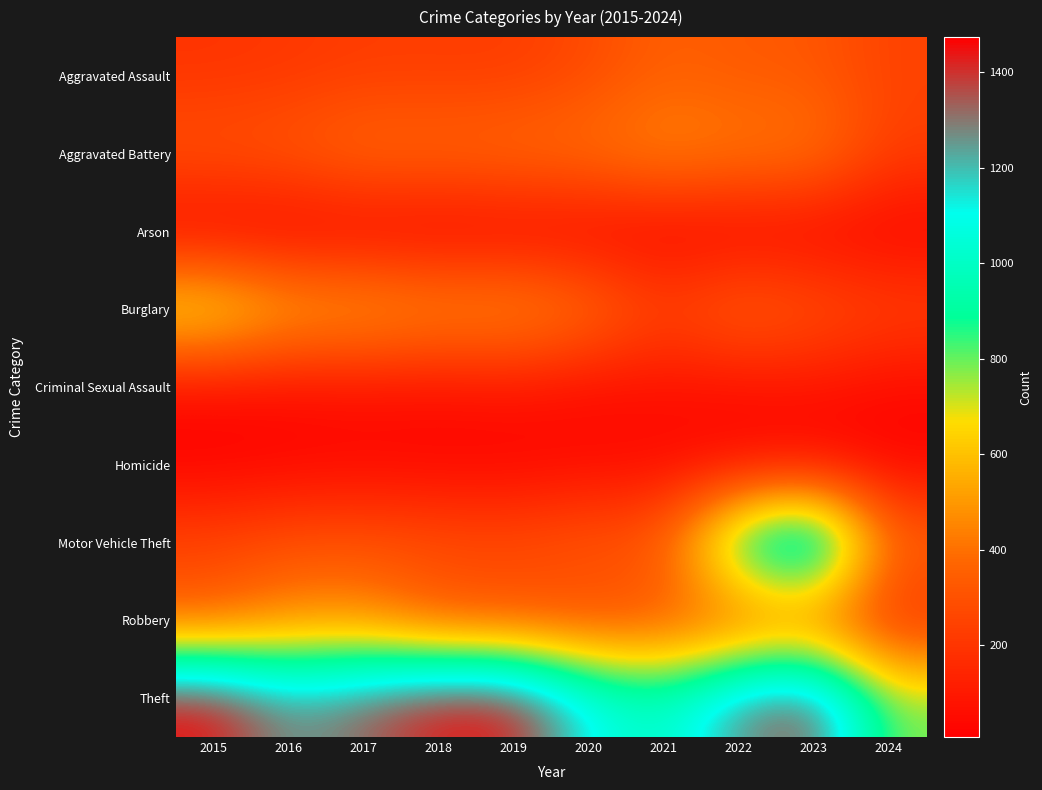

Reading left to right, what are all the values shown in this chart?

Aggravated Assault: 2015=194	2016=206	2017=225	2018=225	2019=223	2020=273	2021=352	2022=327	2023=320	2024=246
Aggravated Battery: 2015=316	2016=336	2017=400	2018=389	2019=407	2020=416	2021=479	2022=439	2023=432	2024=235
Arson: 2015=9	2016=7	2017=10	2018=7	2019=12	2020=17	2021=12	2022=12	2023=19	2024=14
Burglary: 2015=738	2016=576	2017=562	2018=506	2019=517	2020=425	2021=261	2022=379	2023=317	2024=255
Criminal Sexual Assault: 2015=46	2016=50	2017=62	2018=60	2019=77	2020=48	2021=61	2022=55	2023=72	2024=40
Homicide: 2015=15	2016=26	2017=33	2018=25	2019=22	2020=41	2021=38	2022=36	2023=28	2024=22
Motor Vehicle Theft: 2015=263	2016=304	2017=312	2018=298	2019=290	2020=333	2021=348	2022=1031	2023=1311	2024=385
Robbery: 2015=337	2016=454	2017=460	2018=301	2019=287	2020=263	2021=300	2022=304	2023=341	2024=162
Theft: 2015=1474	2016=1259	2017=1339	2018=1461	2019=1459	2020=1120	2021=998	2022=1279	2023=1378	2024=789